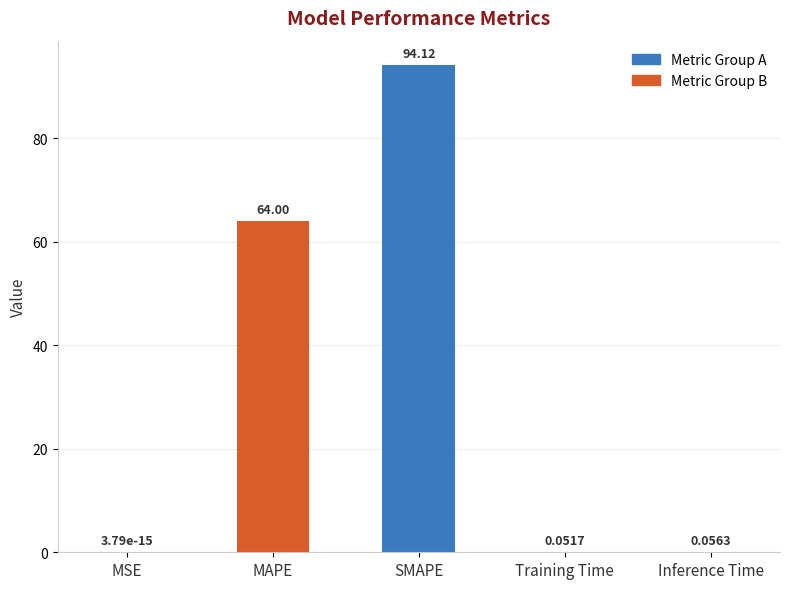

Are the bars horizontal?

No